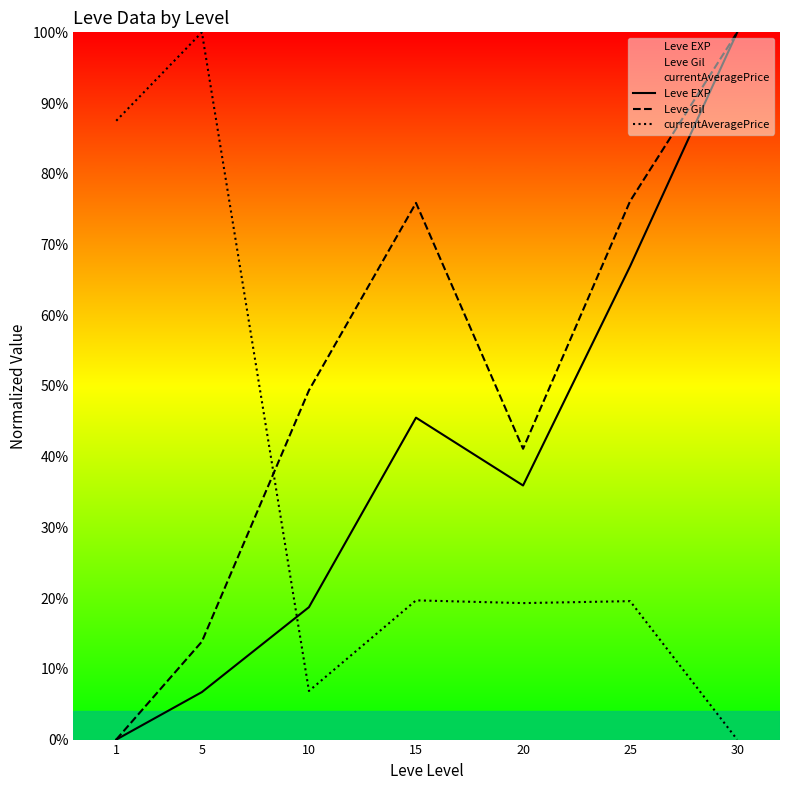

Is the value of Leve EXP at 10 greater than the value of currentAveragePrice at 15?

No